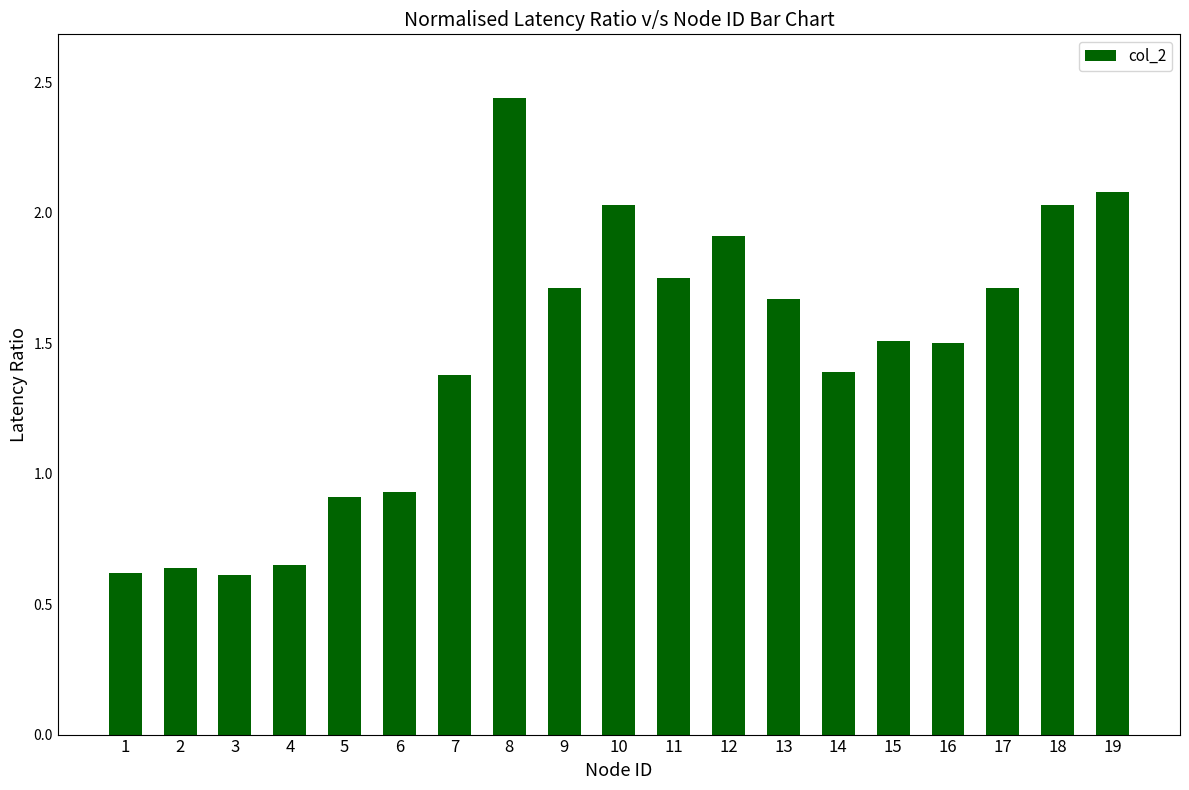

At which category does the chart reach its peak across all series?

8